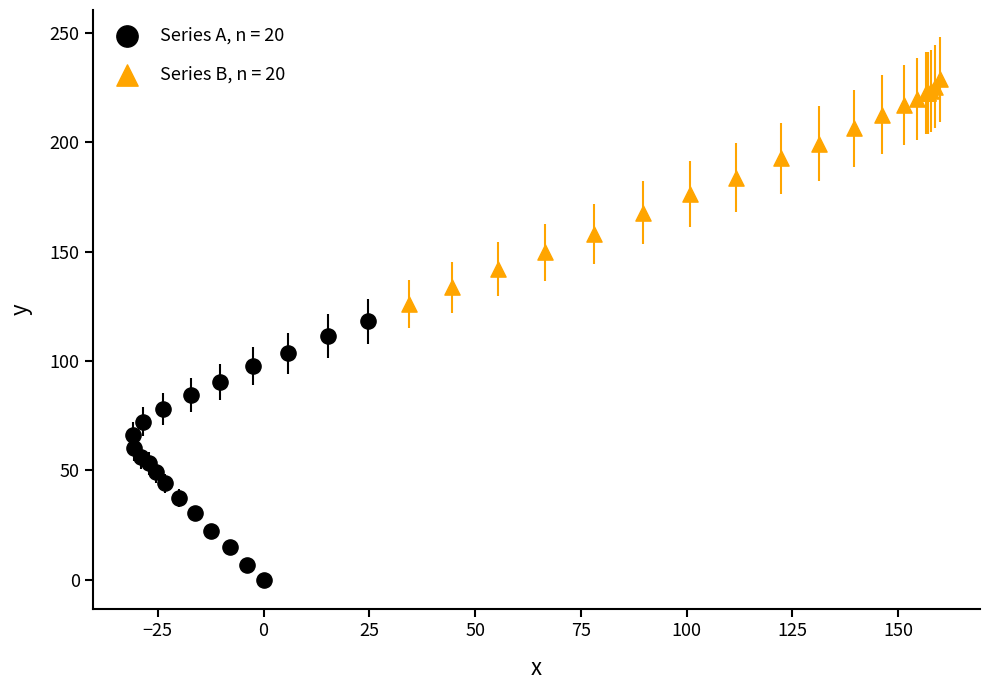

Which series has the widest spread of Y values?

Series A, n = 20